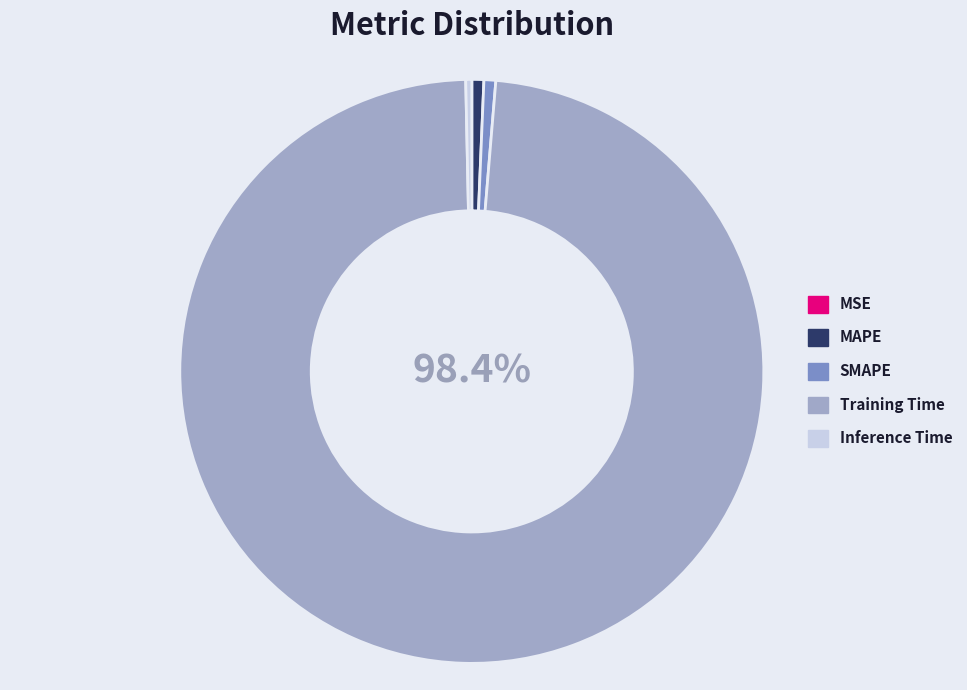

To the nearest percent, what percentage of the pie is Training Time?

98%